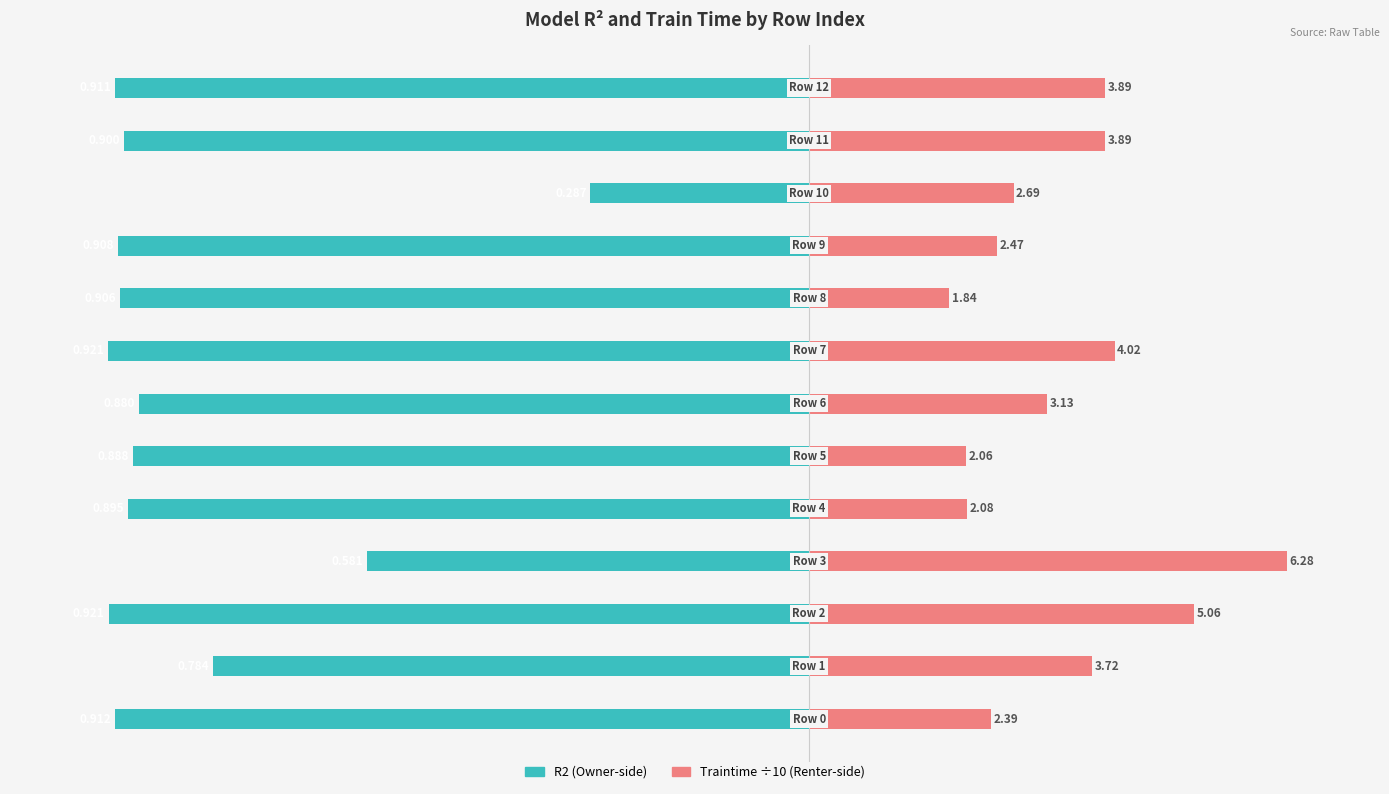

What is the label of the 13th bar from the left?

12